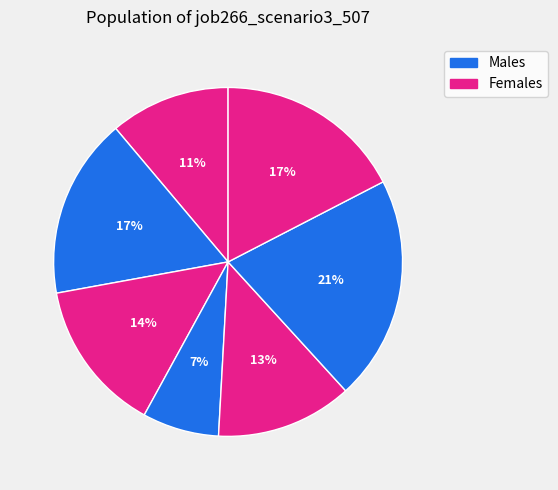

To the nearest percent, what is the average slice percentage?

14%